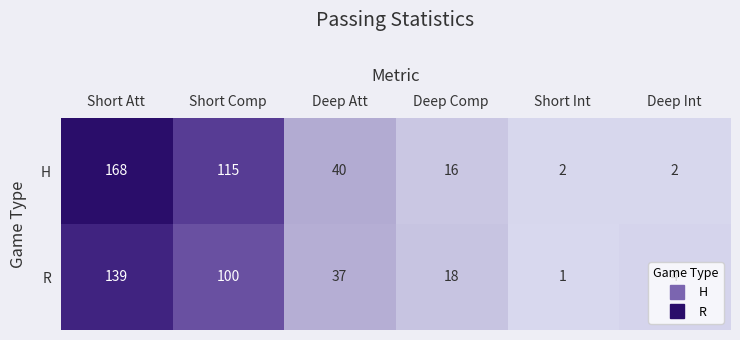

At which category is the sum across all series the highest?

Short Att